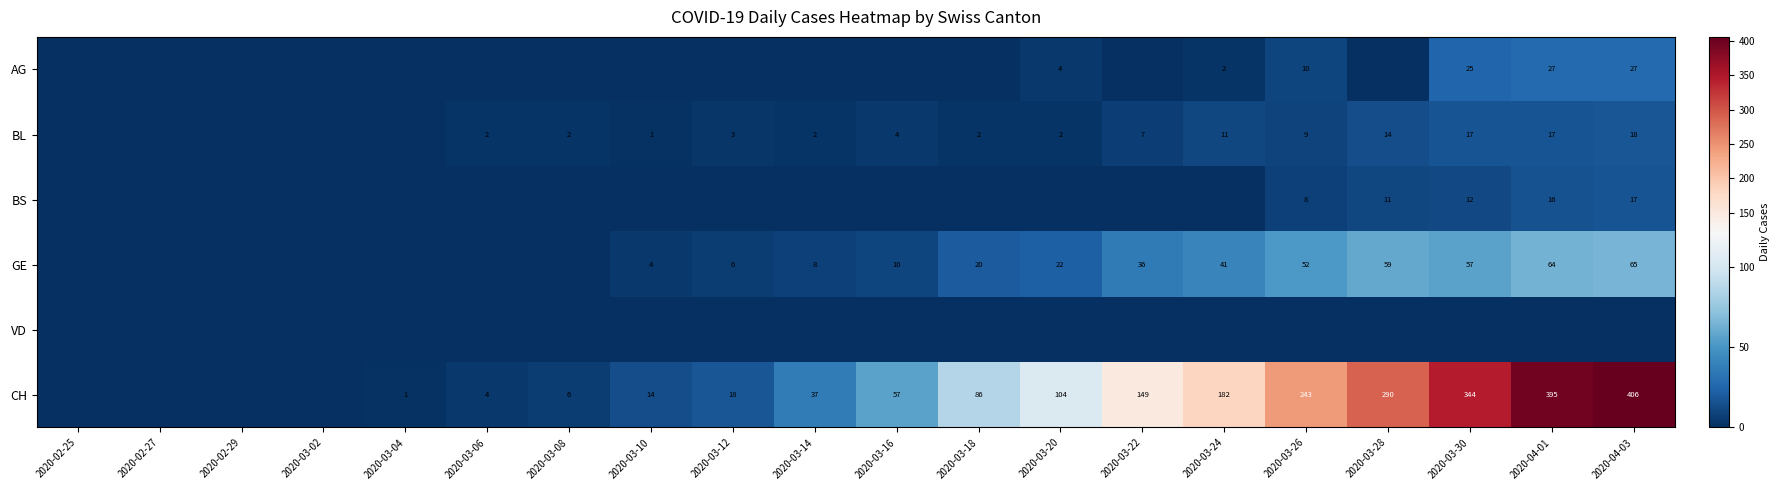

The AG series shows 16 at 2020-04-01. True or false?

False